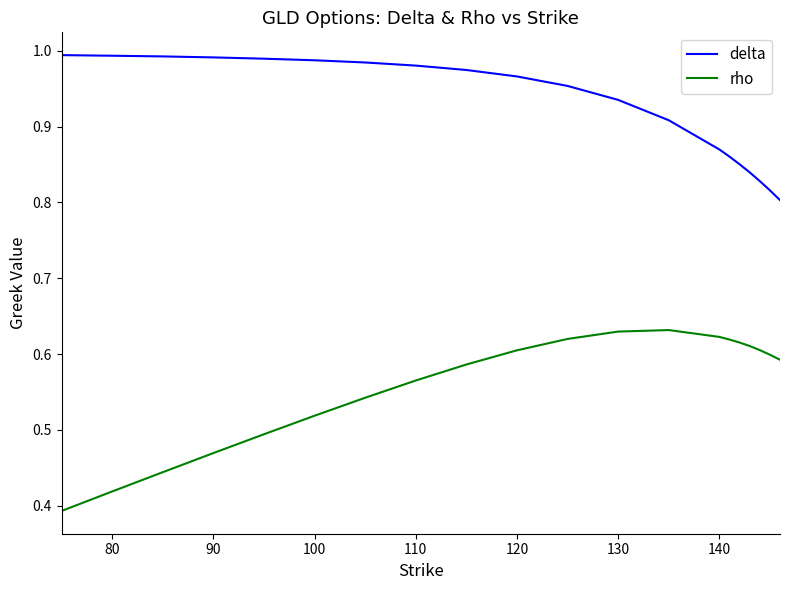

Which series has the largest total across all categories?

delta